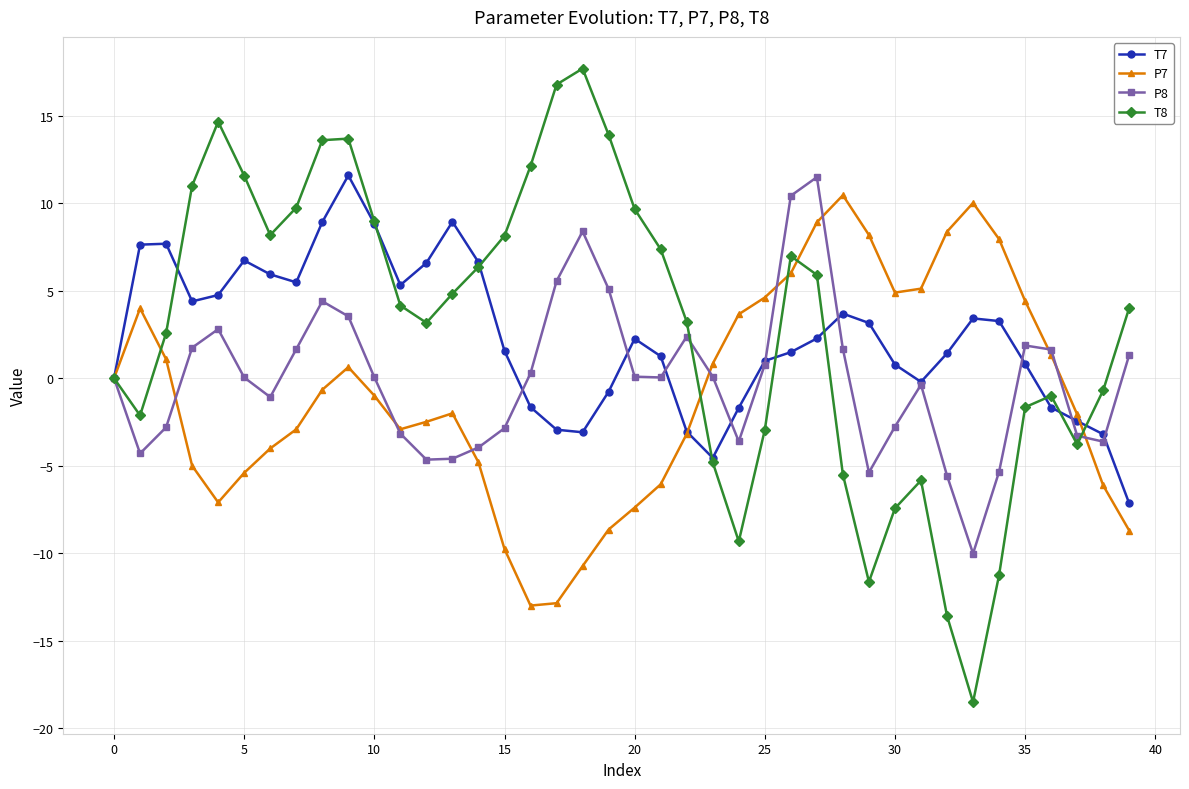

Which series has the widest spread of values?

T8